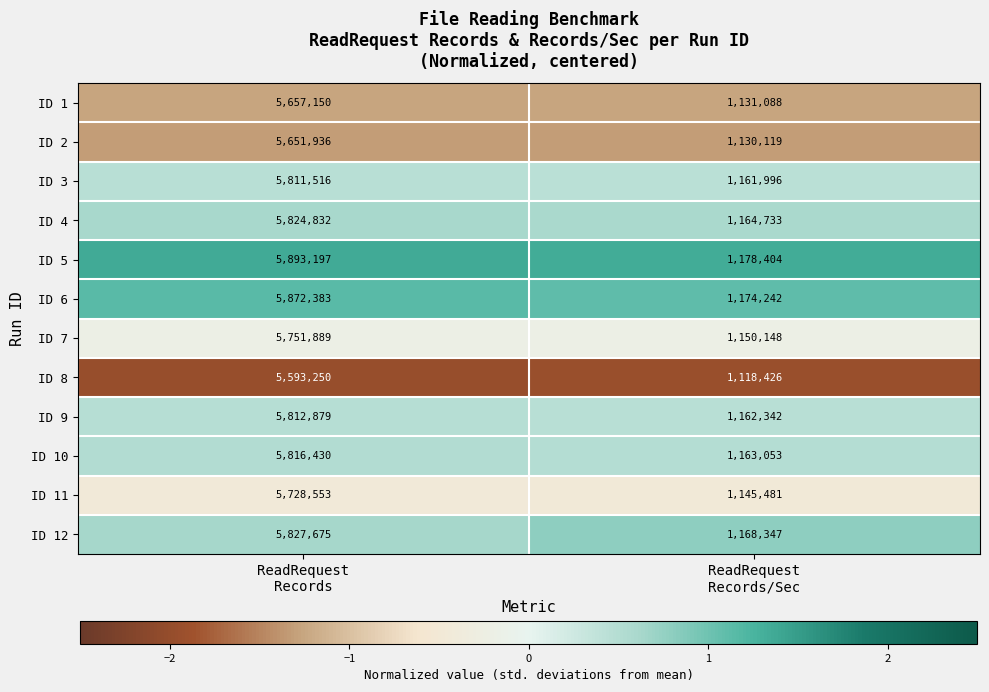

Which series has the largest range (max minus min)?

ID 5